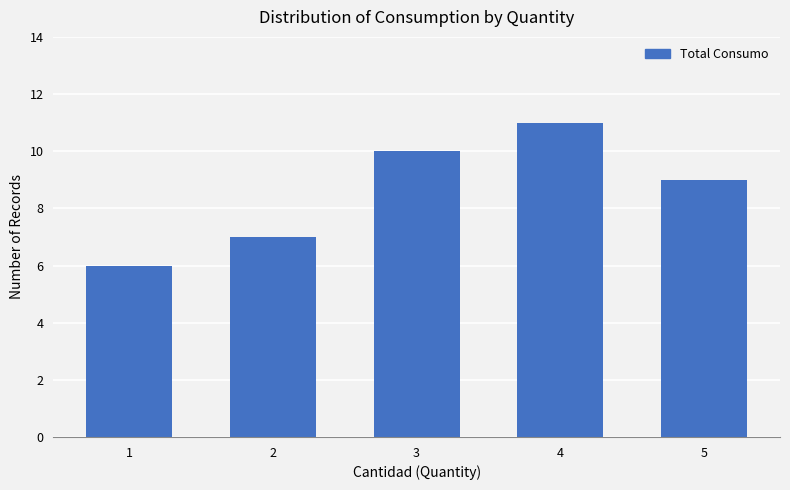

Reading left to right, what are all the values shown in this chart?

6	7	10	11	9